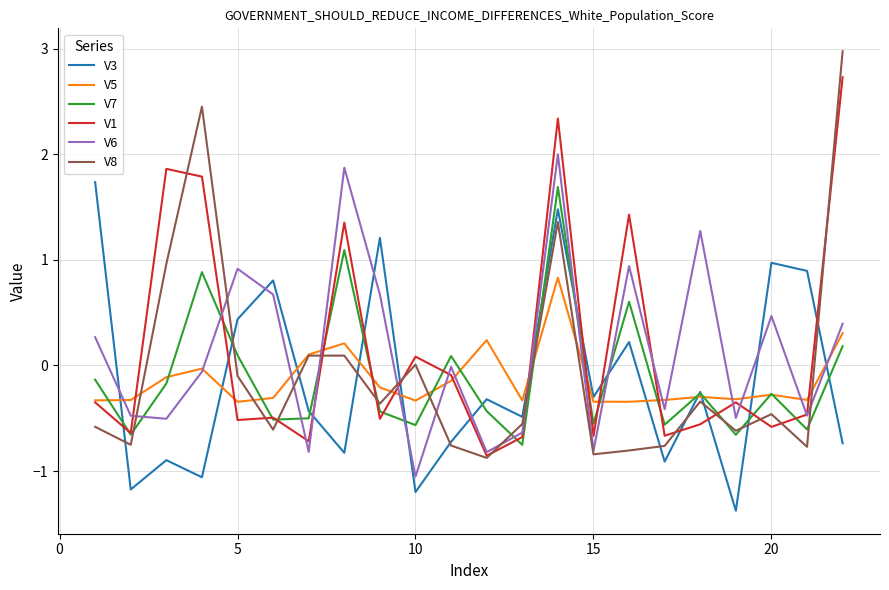

What is the greatest value displayed?

3.0